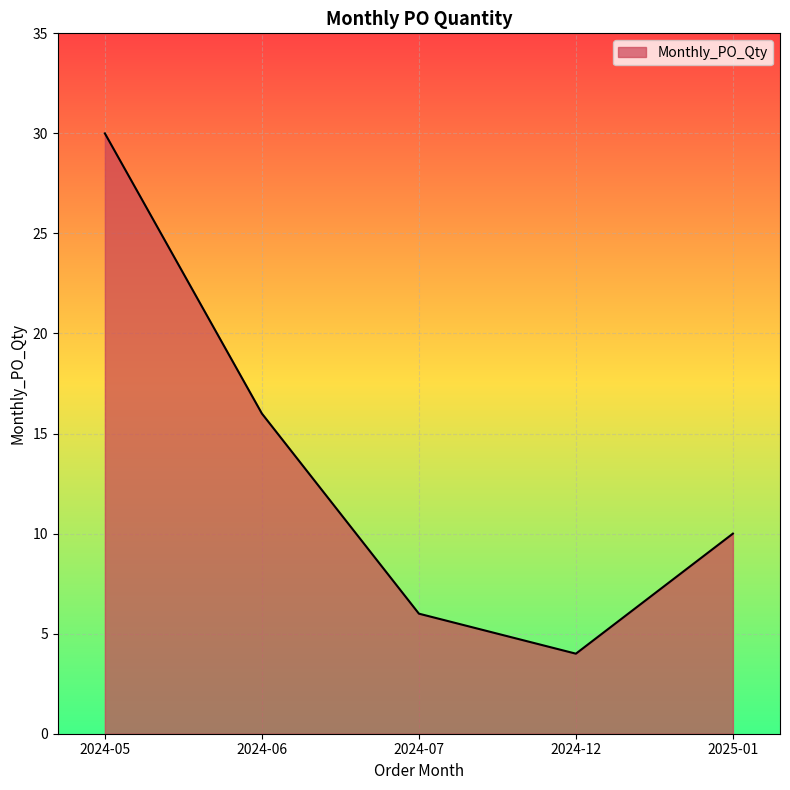

What is the difference between the maximum and minimum values?

26